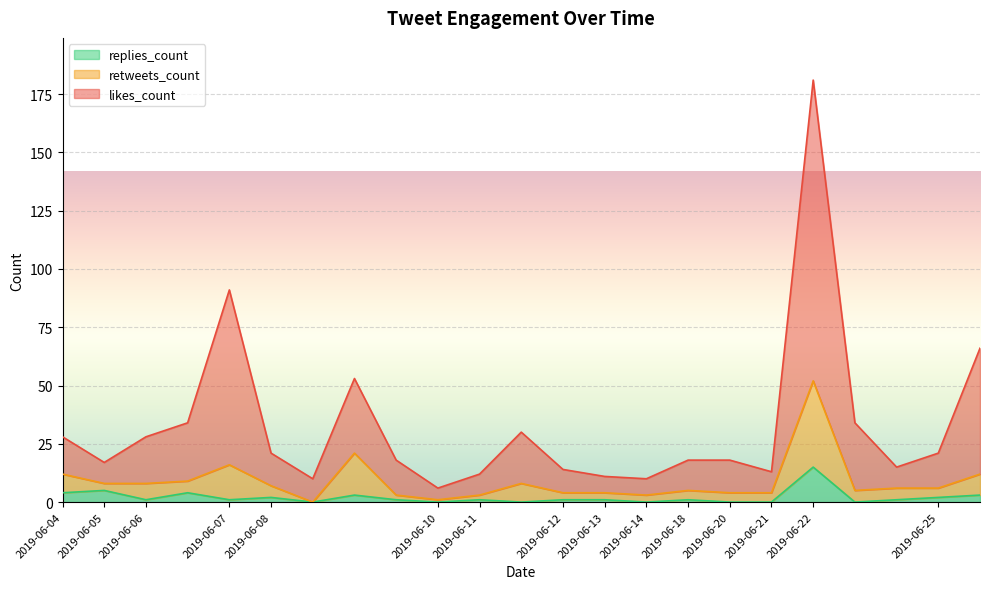

The value of retweets_count at 2019-06-13 is 4. True or false?

True